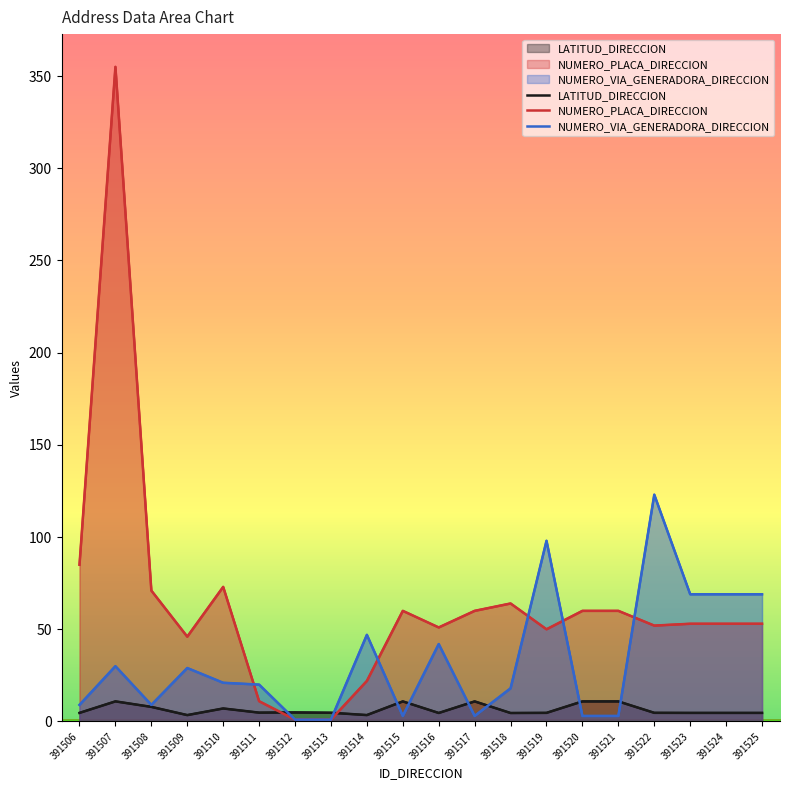

What is the lowest value of the NUMERO_VIA_GENERADORA_DIRECCION series?

1.0